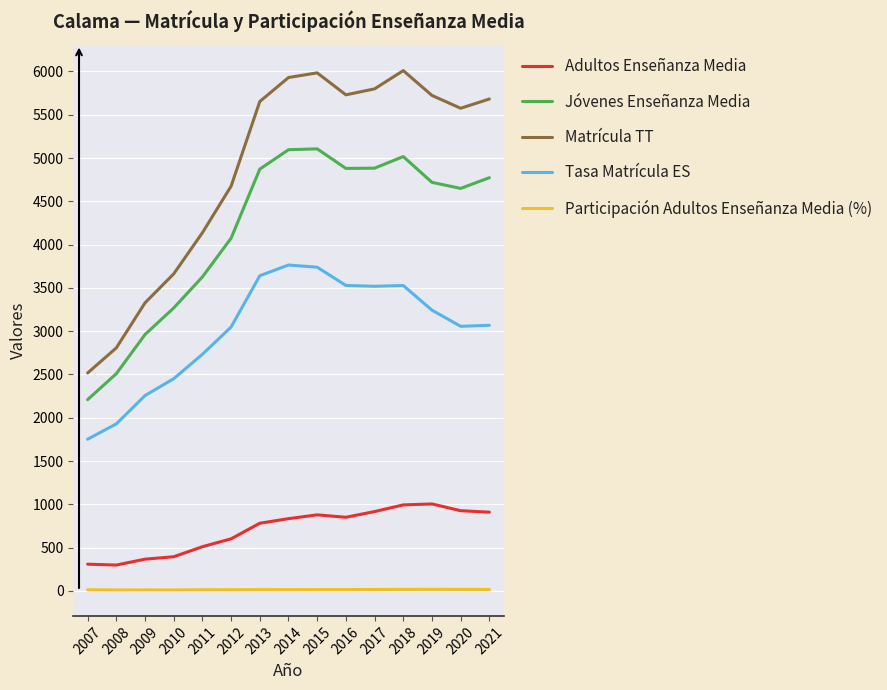

Rank the series by their maximum value, from lowest to highest.

Participación Adultos Enseñanza Media (%), Adultos Enseñanza Media, Tasa Matrícula ES, Jóvenes Enseñanza Media, Matrícula TT